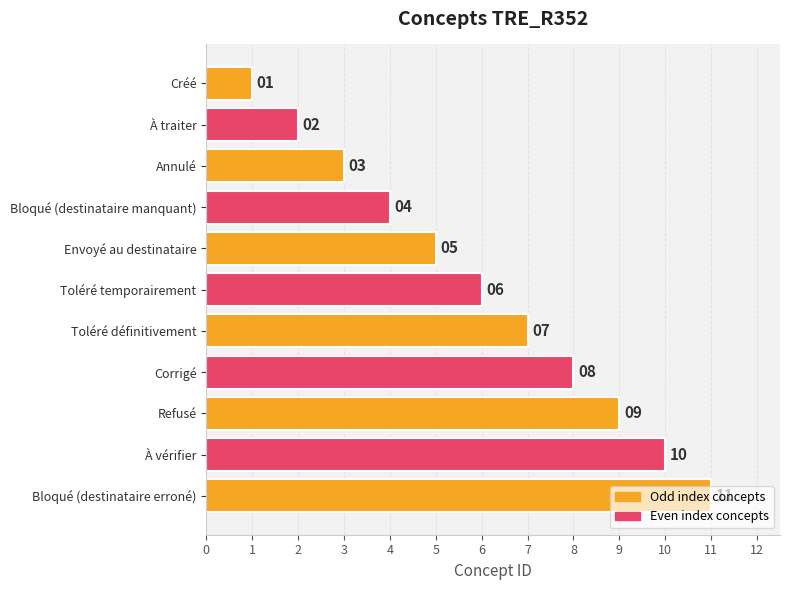

Between Créé and Corrigé, which is larger?

Corrigé